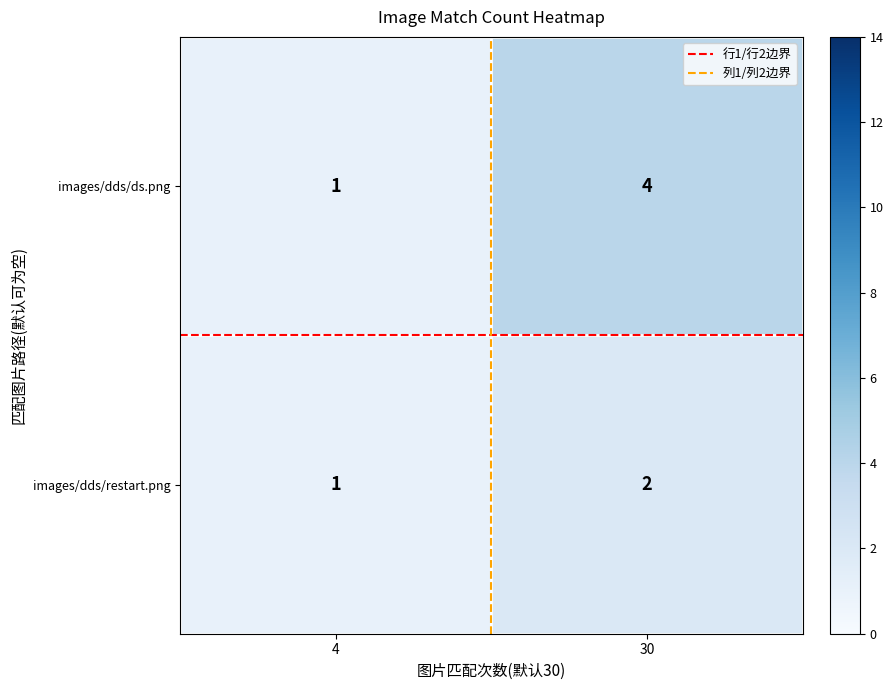

Reading left to right, what are all the values shown in this chart?

images/dds/ds.png: 1	4
images/dds/restart.png: 1	2